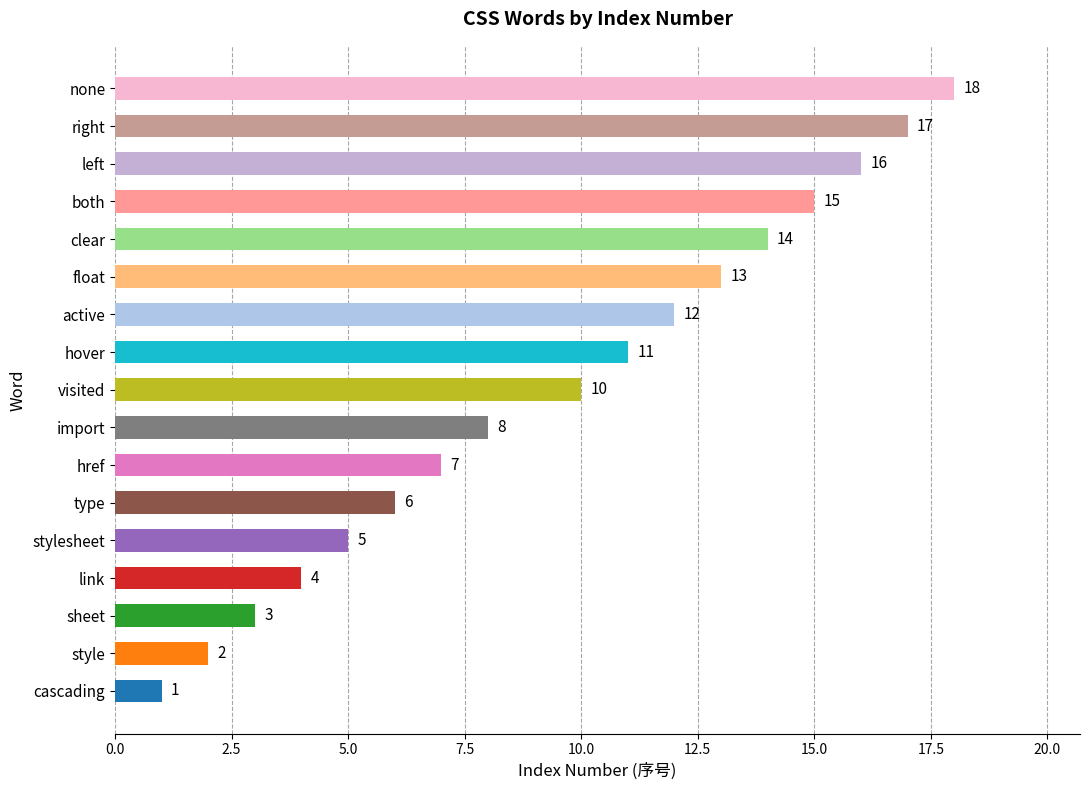

Where is the data nearest to the value 9?

import